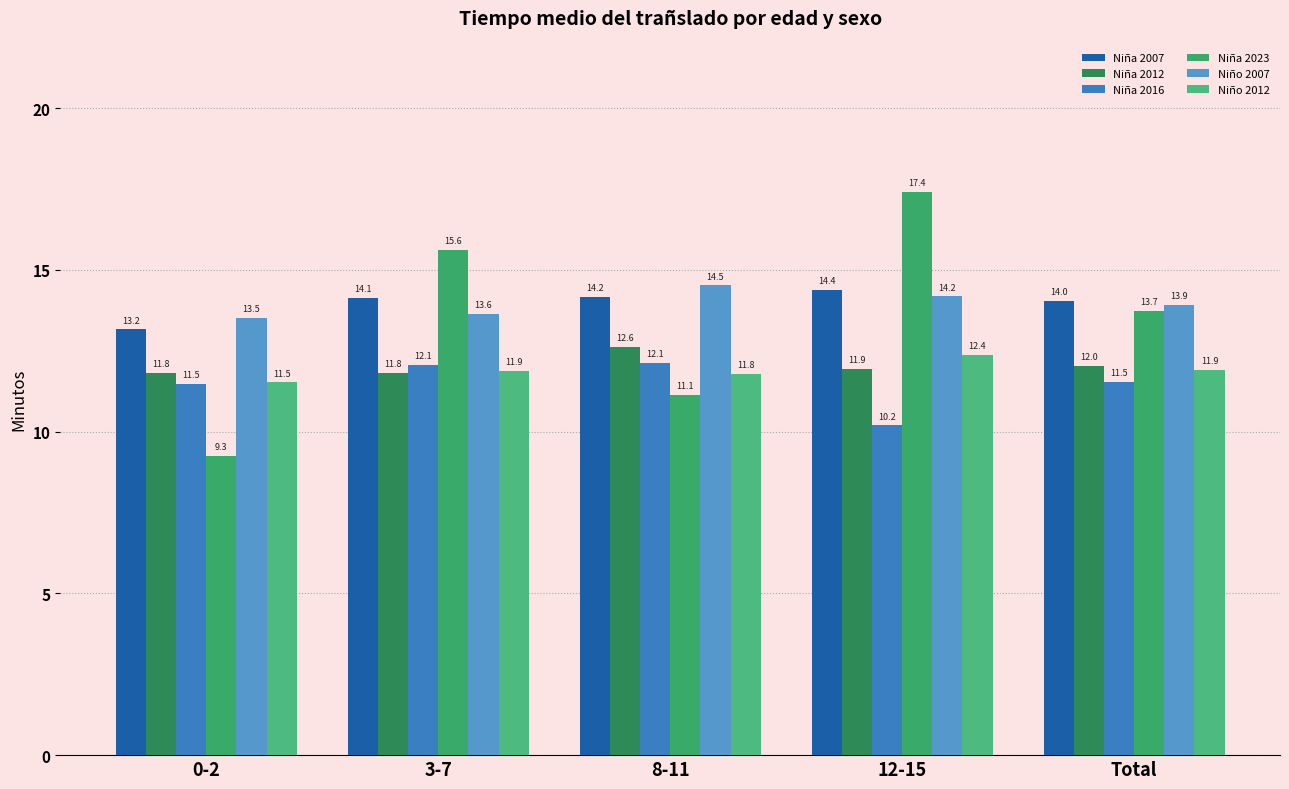

The Niña 2007 series shows 14.4 at 12-15. True or false?

True